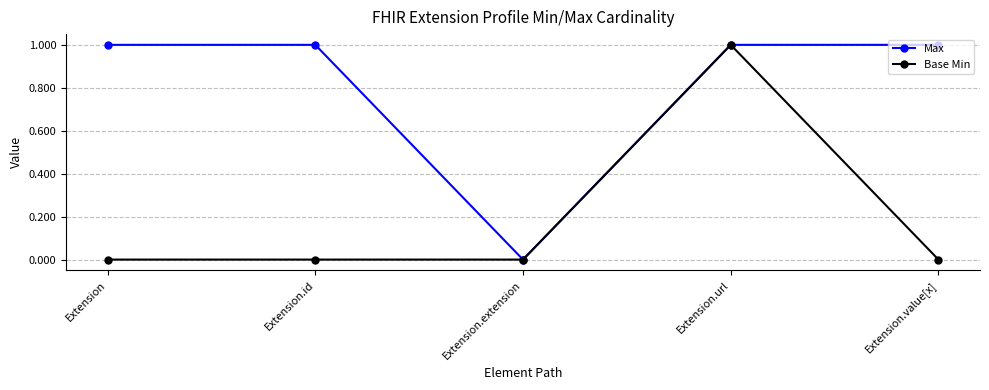

Rank the series at Extension from lowest to highest value.

Base Min, Max